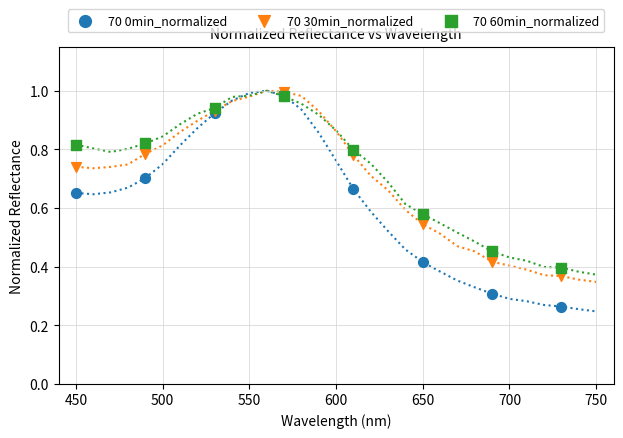

What are all the series names shown in the legend?

70 0min_normalized, 70 30min_normalized, 70 60min_normalized